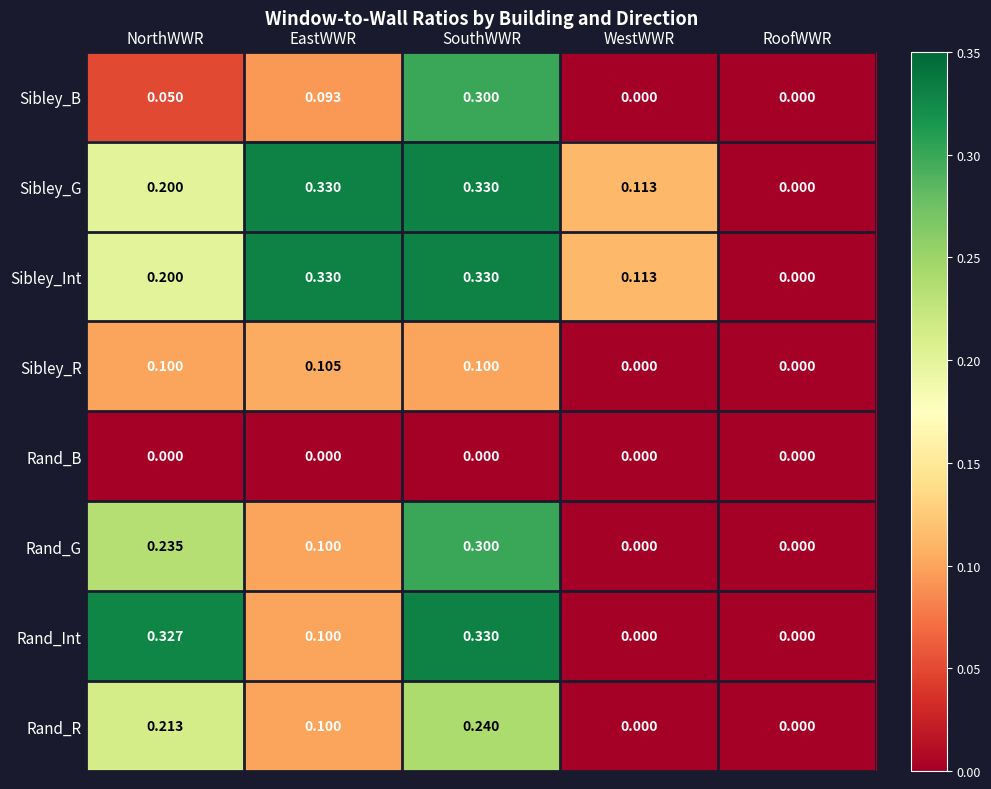

Is the value of Rand_G at SouthWWR greater than the value of Sibley_R at SouthWWR?

Yes